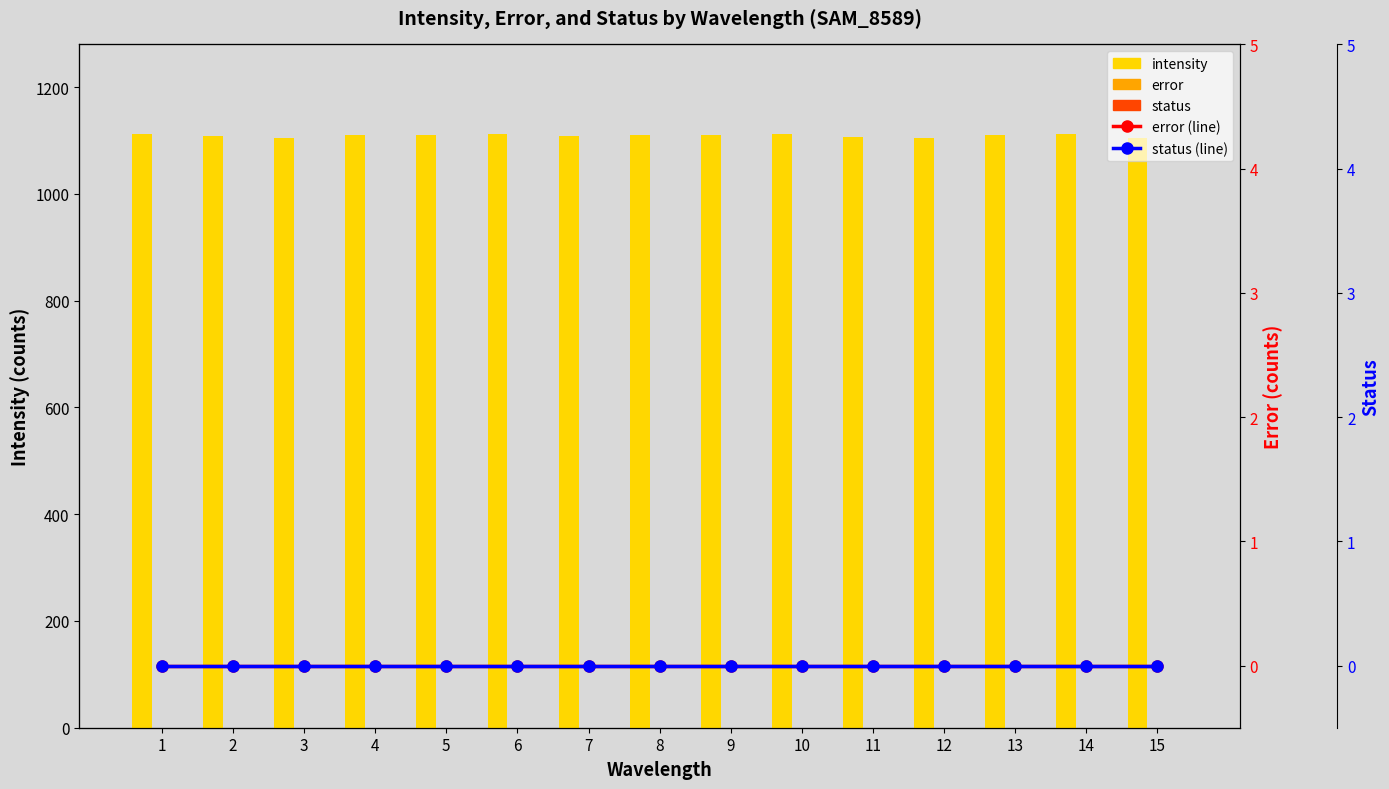

Rank the series by their maximum value, from highest to lowest.

intensity, error, status, error (line), status (line)